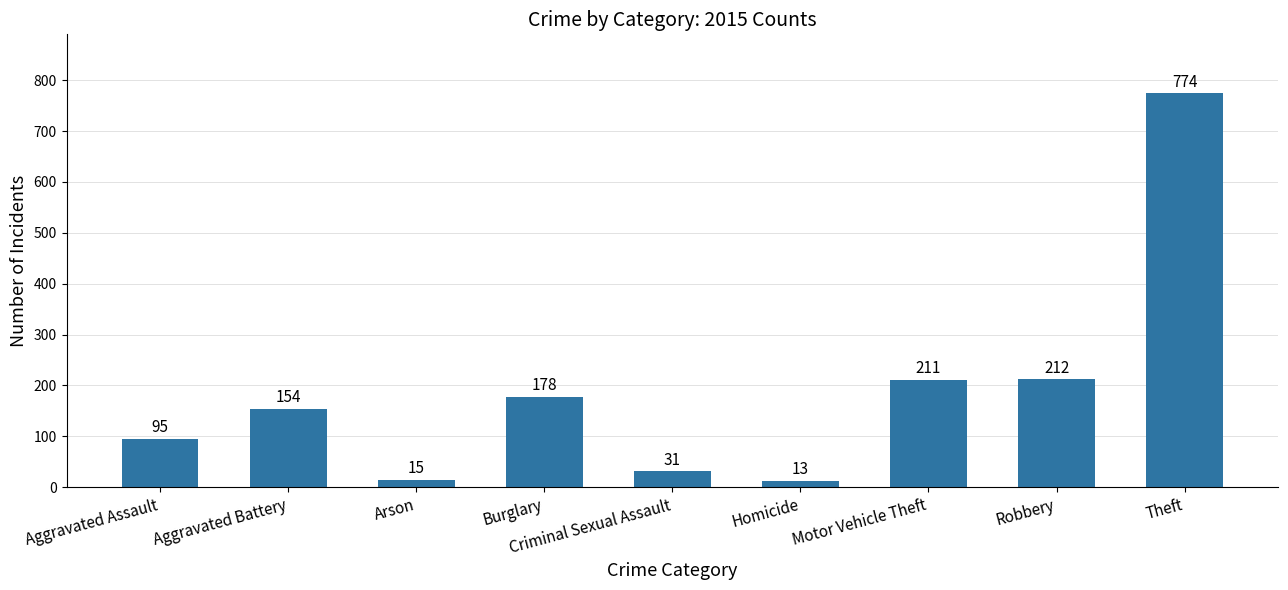

Which has a higher value, Homicide or Motor Vehicle Theft?

Motor Vehicle Theft